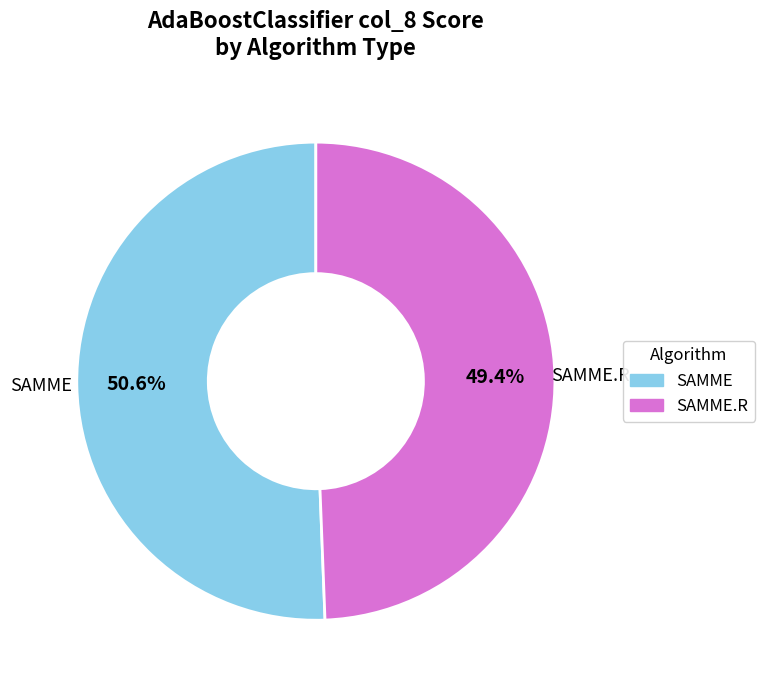

Does any single category account for the majority?

Yes